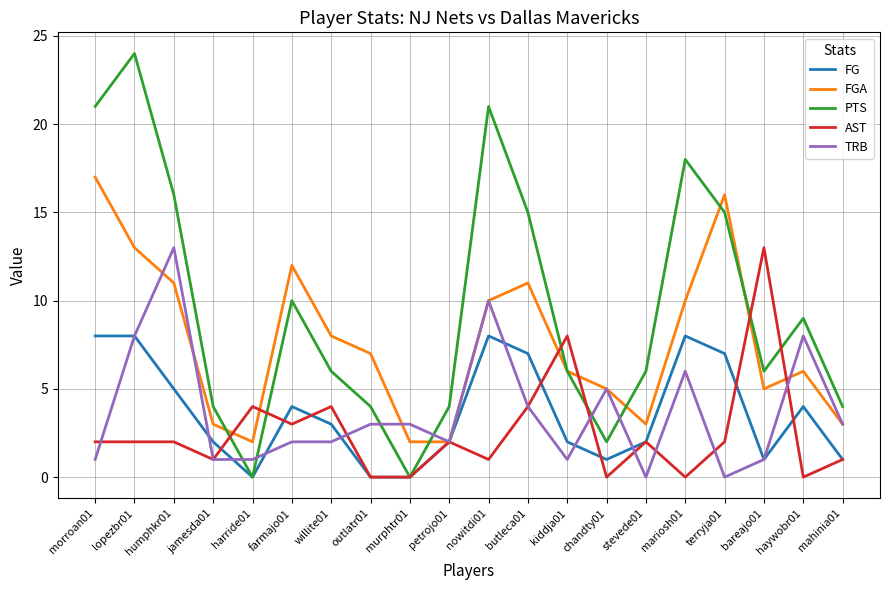

True or false: TRB and PTS intersect in this chart.

True